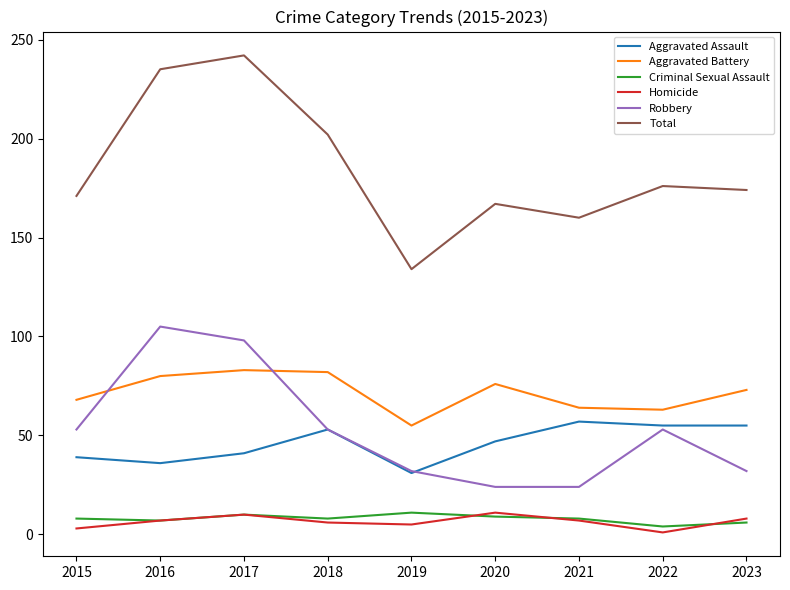

What is the difference between the highest and lowest values at 2018?

196